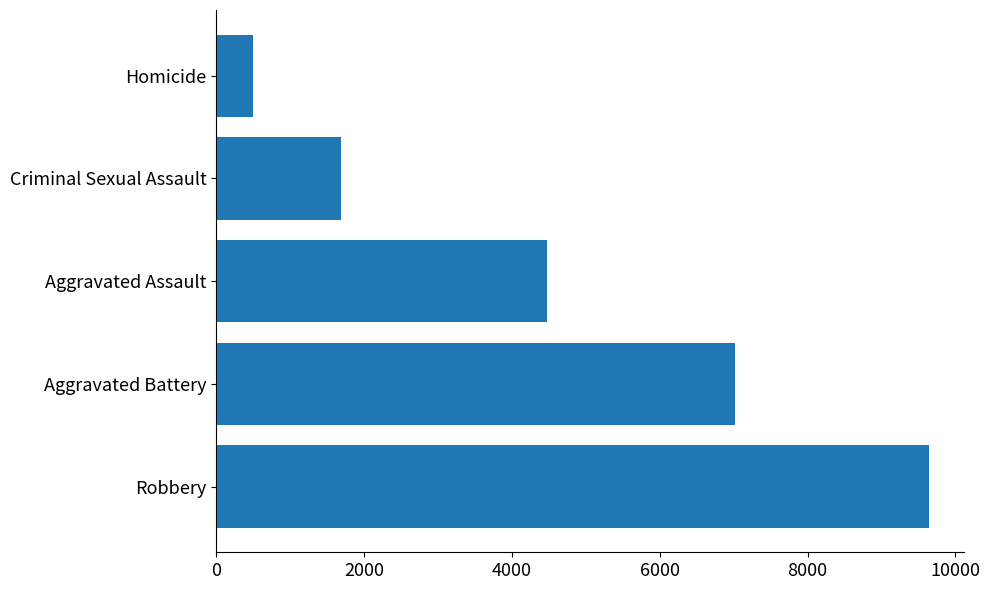

What value does the data have at Aggravated Assault?

4480